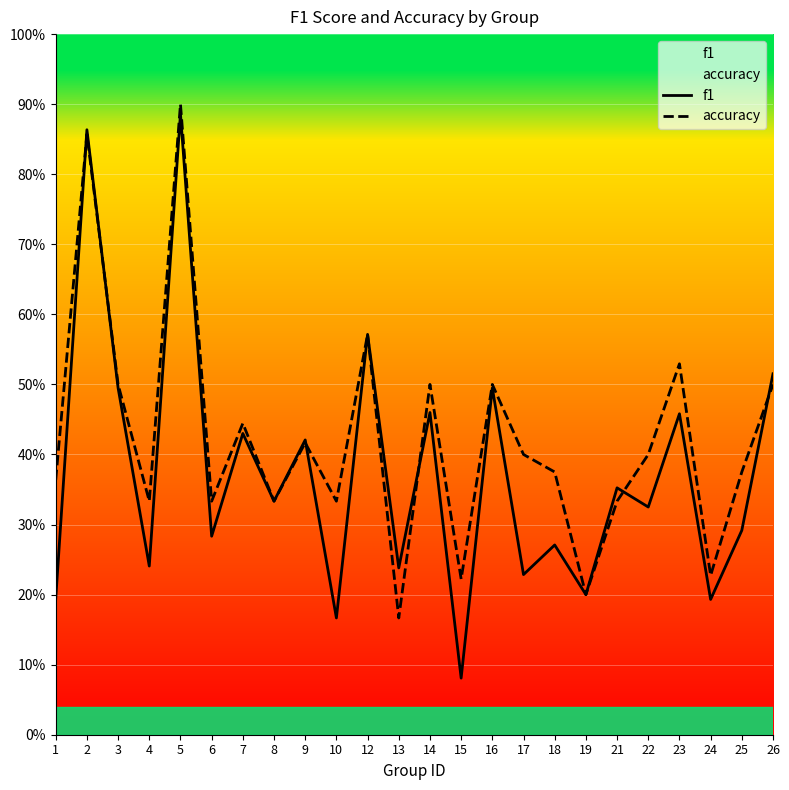

Which series has the largest total across all categories?

accuracy